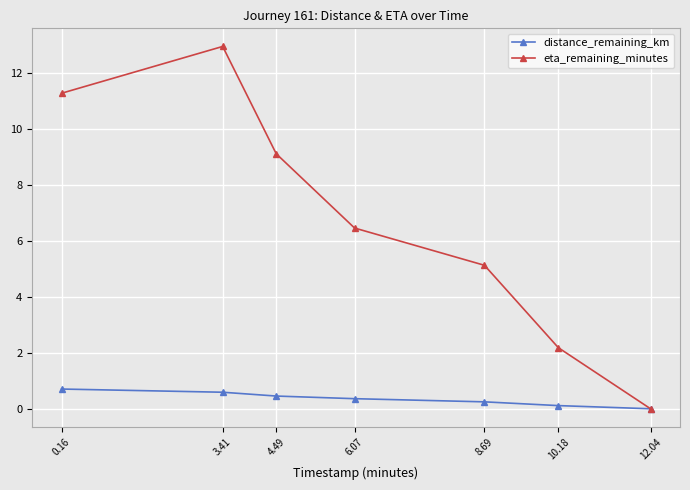

Read the eta_remaining_minutes value at 10.18.

2.2